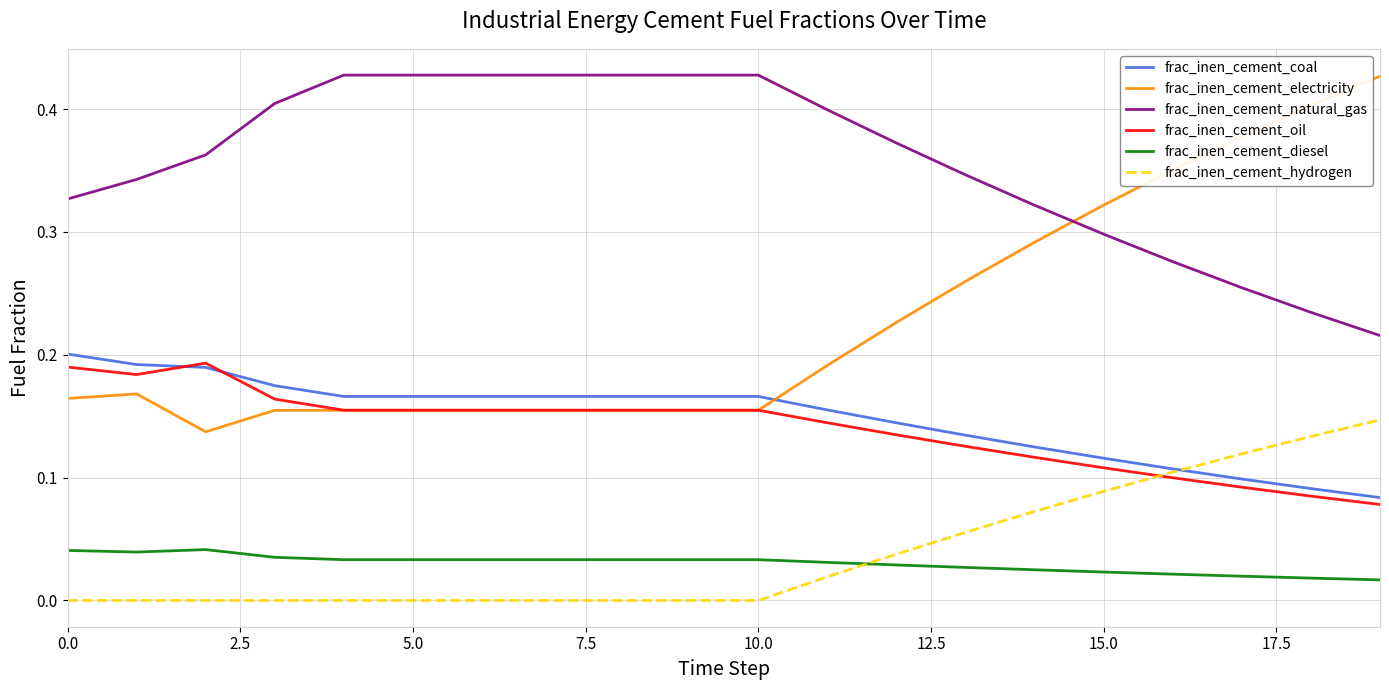

Which series has the largest range (max minus min)?

frac_inen_cement_electricity